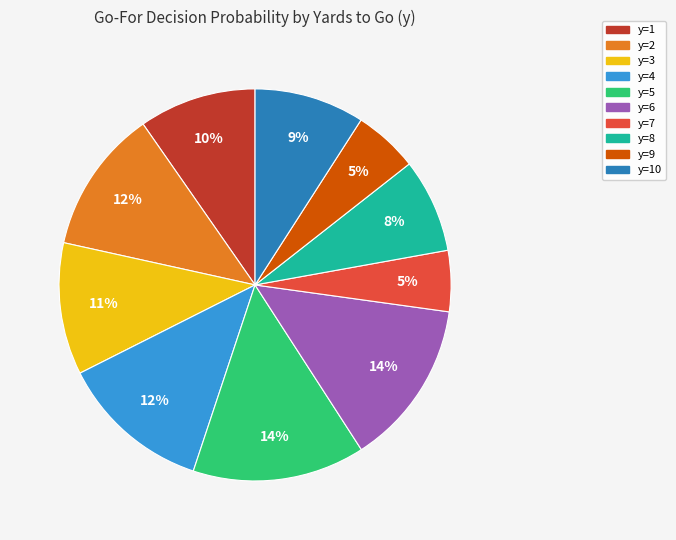

To the nearest percent, what is the difference between the y=3 and y=2 slice percentages?

1%